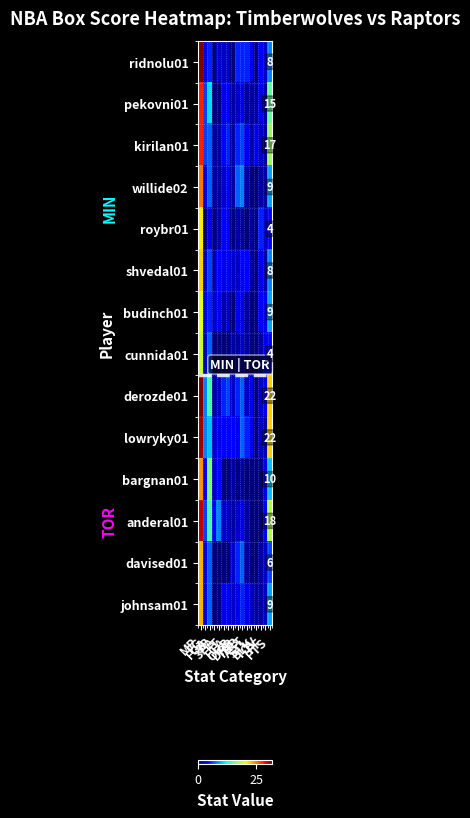

What is the sum of the ridnolu01 values at STL and MP?

35